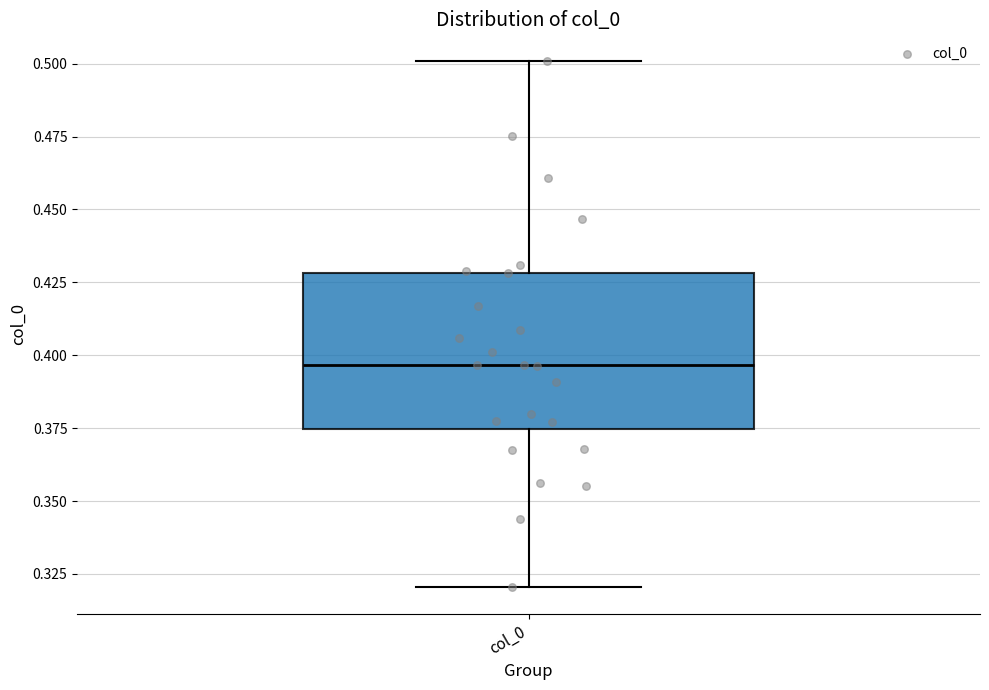

Read this box plot against the y-axis: the position of the median line, the range covered by the box, and the ends of both whiskers. The values are not printed on the chart, so give them approximately, as read against the axis.

median 0.395, box 0.375 to 0.430, whiskers 0.320 to 0.500